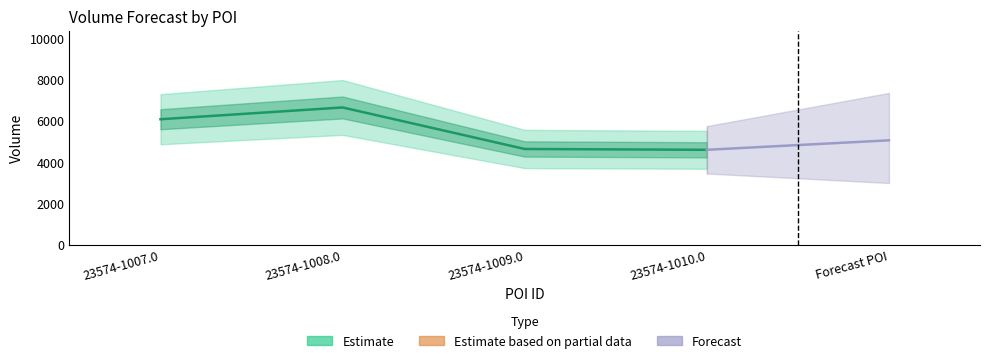

What is the ratio of the value at 23574-1007.0 to the value at 23574-1010.0?

1.3